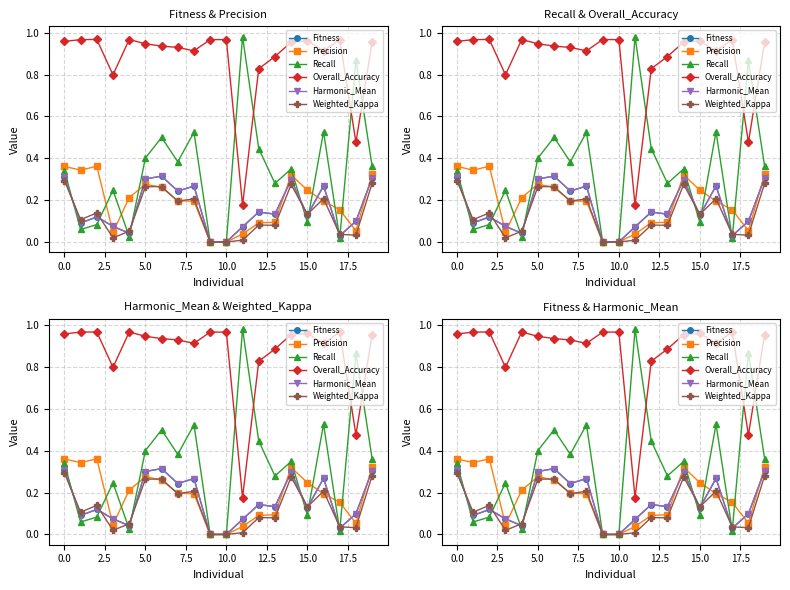

Does the chart have visible grid lines?

Yes